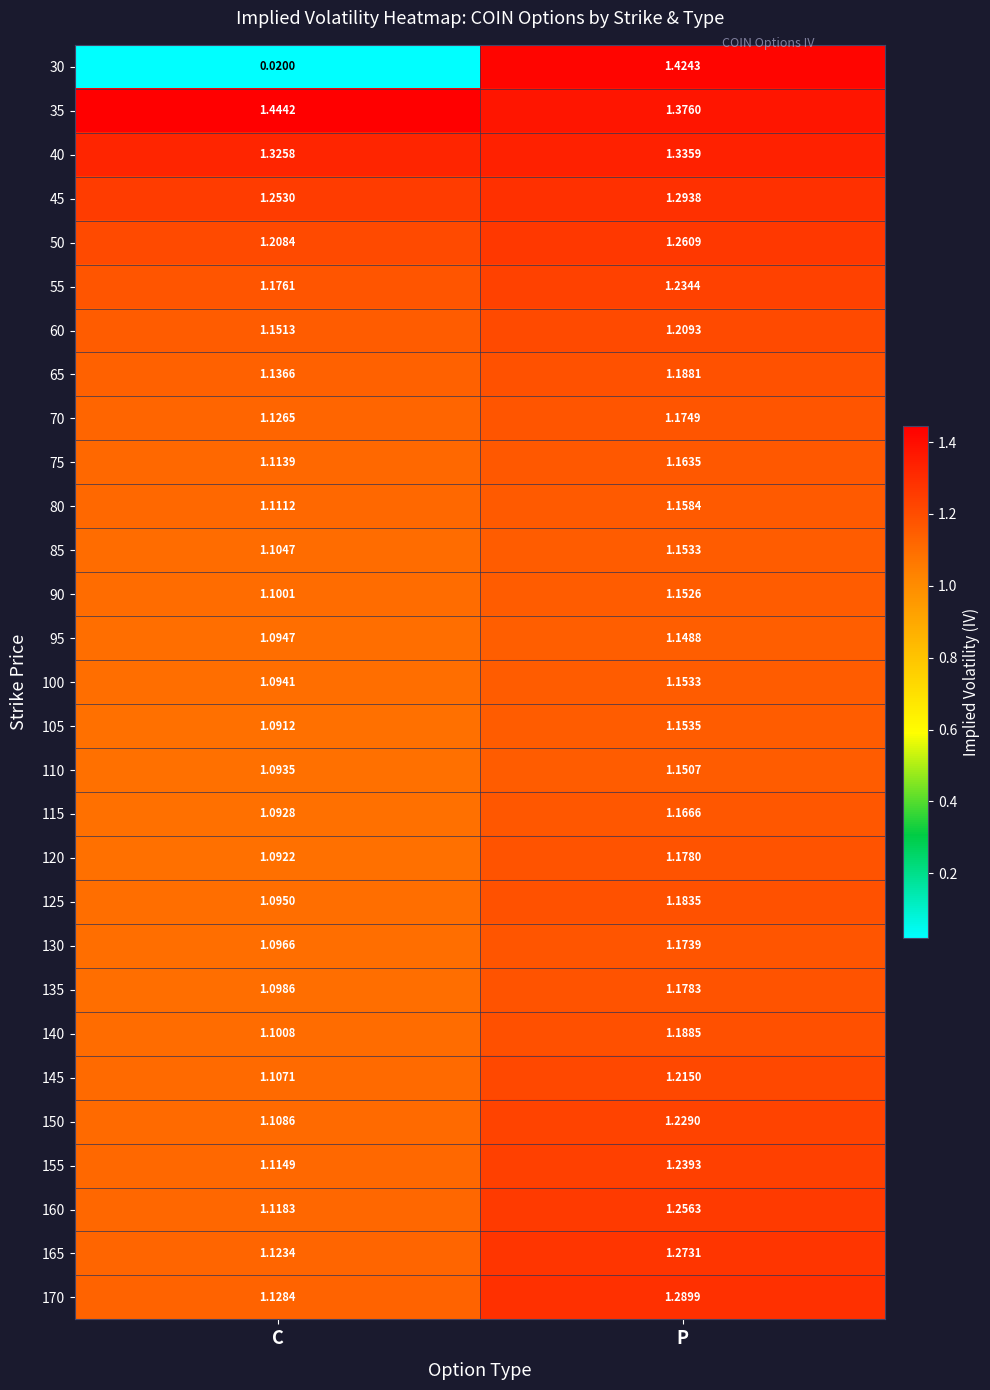

At which label is 140 closest to 1?

C